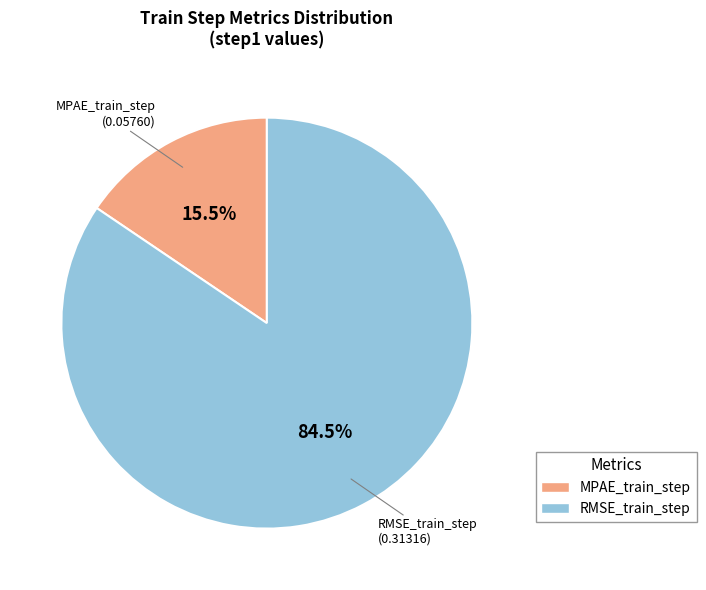

Which slice is the largest?

RMSE_train_step